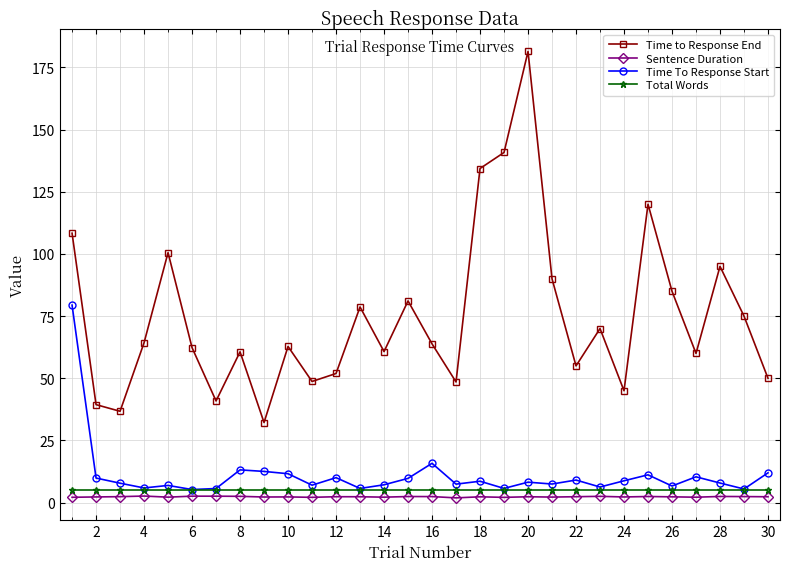

Which series has the largest range (max minus min)?

Time to Response End